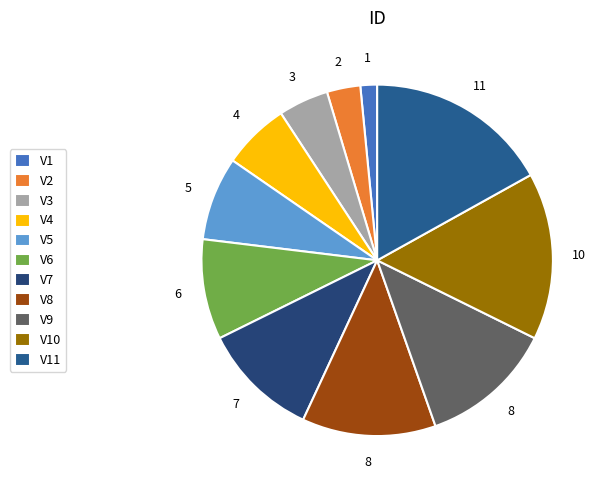

Approximately how many times larger is the value at V7 compared to V4?

1.8